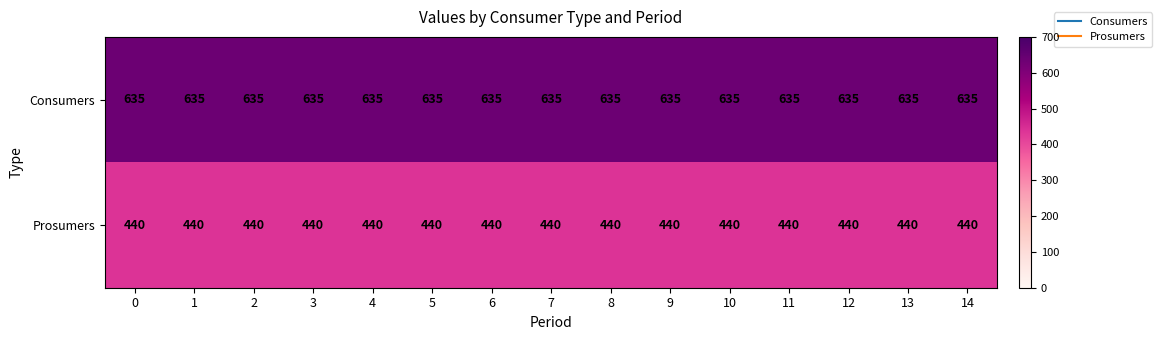

Rank the series by their average value, from lowest to highest.

Prosumers, Consumers